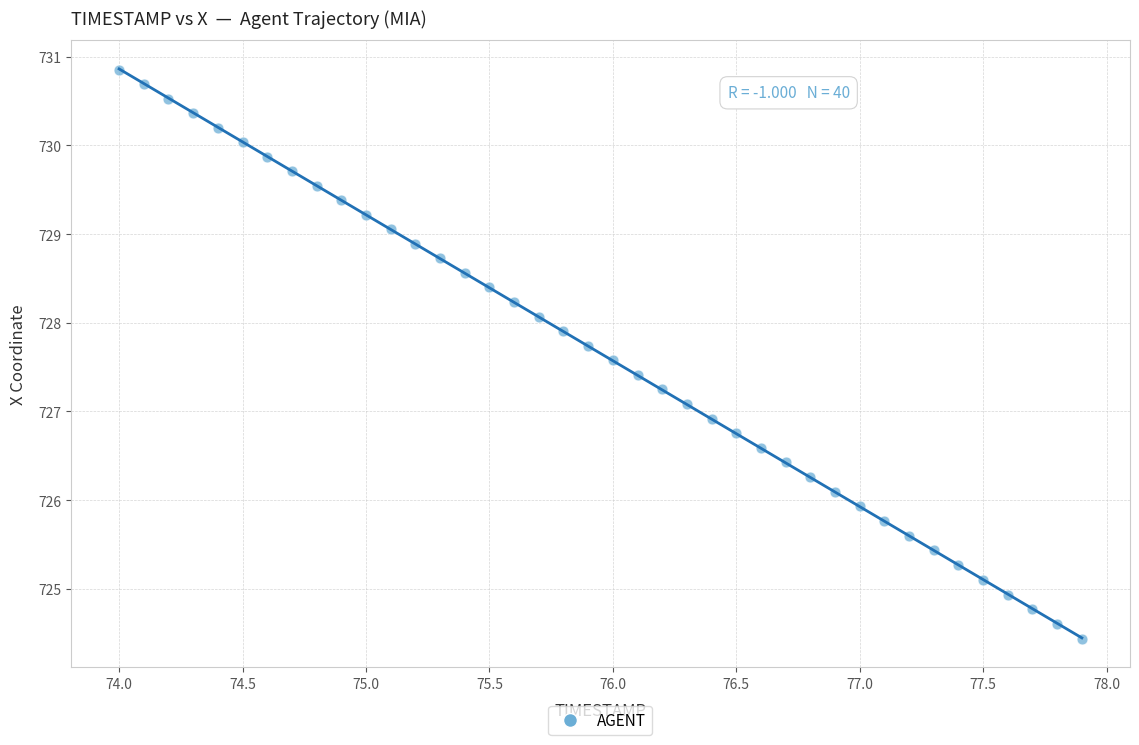

What is the range of Y values (max minus min)?

6.4